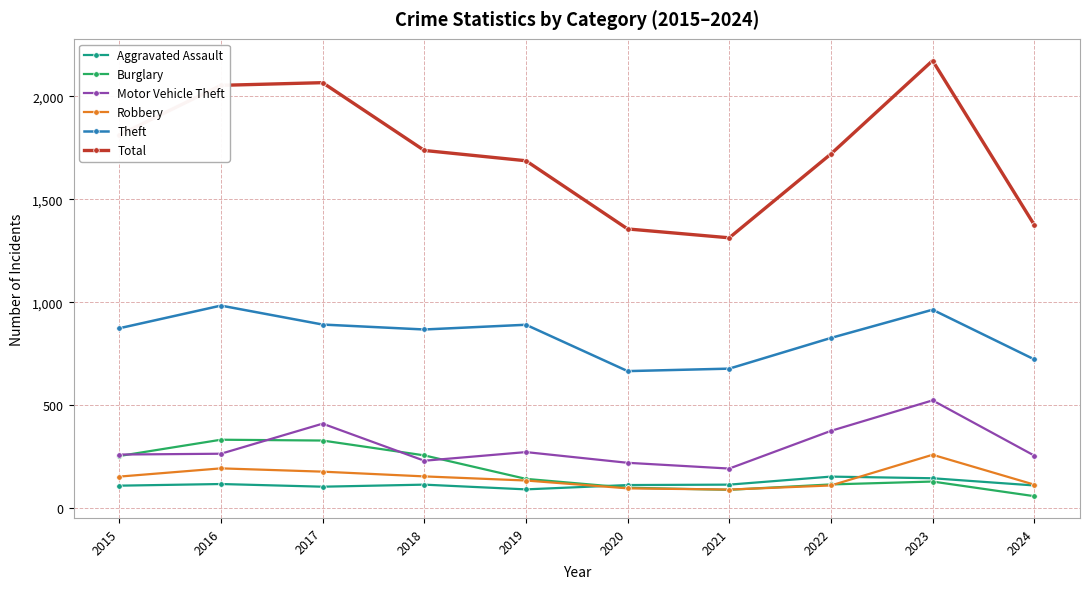

True or false: Theft and Aggravated Assault cross at least once.

False